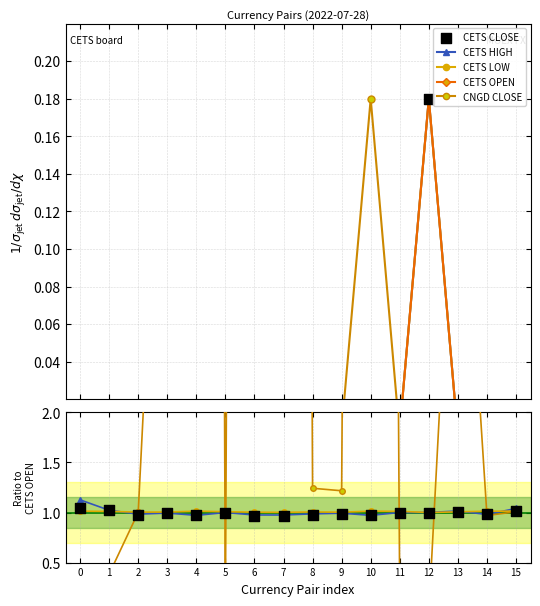

What is the total value across all series at 2?

4.0